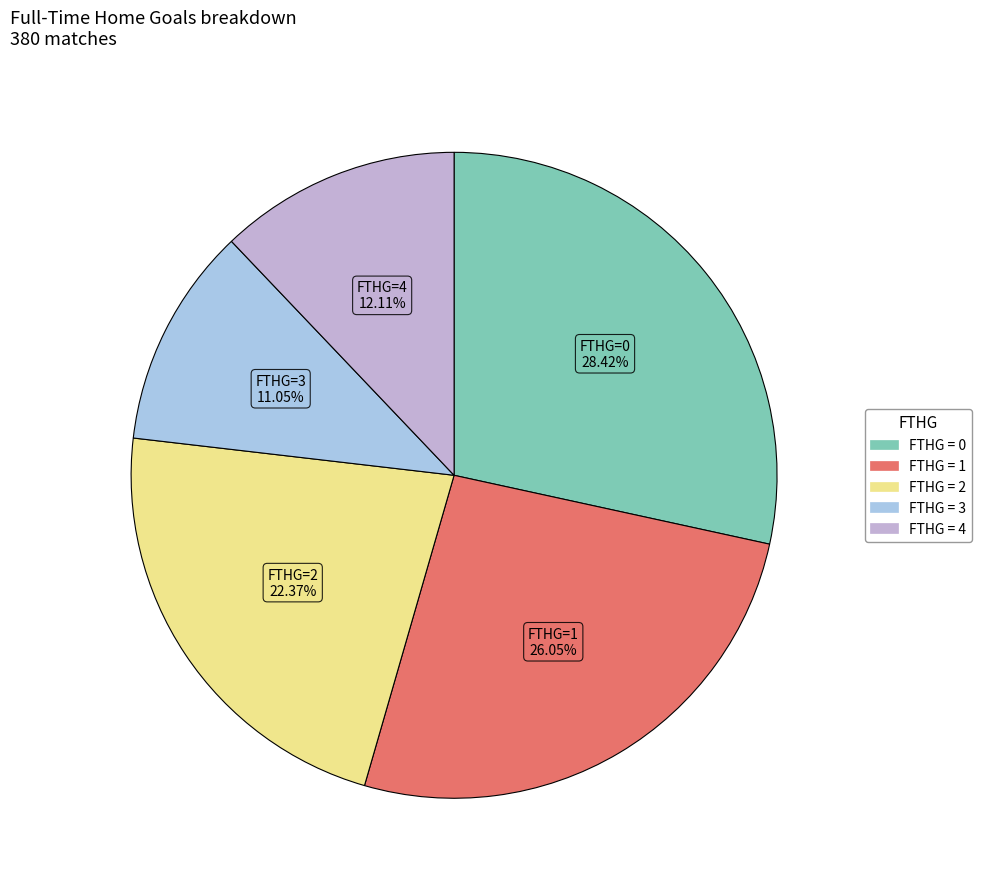

Rank the categories by value from highest to lowest.

0, 1, 2, 4, 3